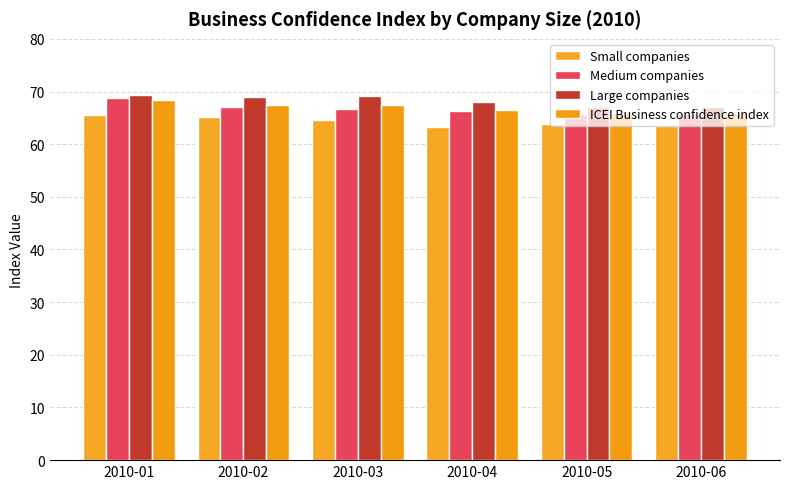

What is the difference between the second highest and second lowest values in the ICEI Business confidence index series?

1.5